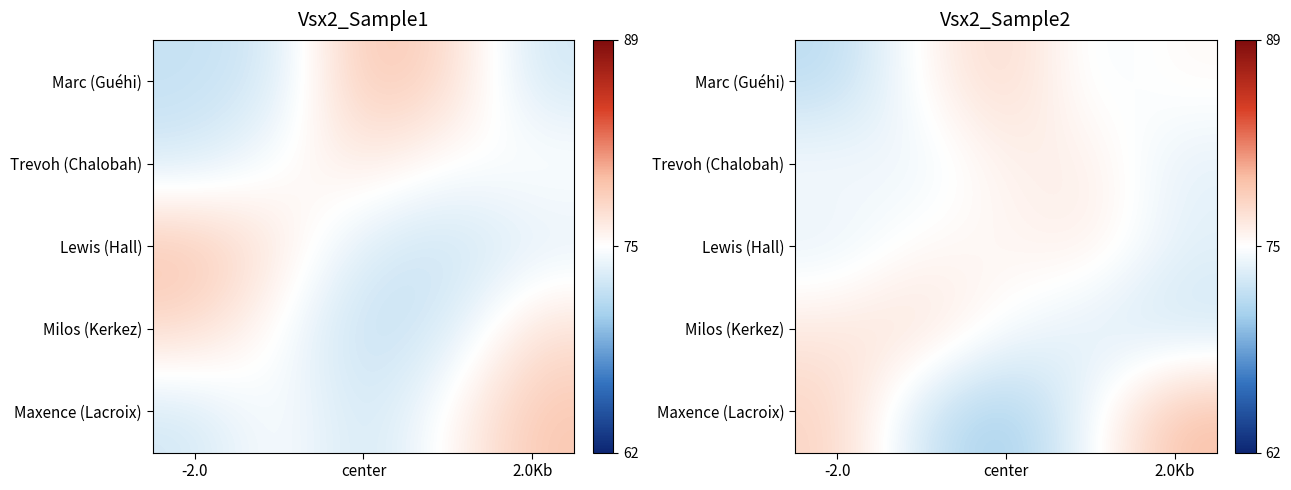

Which label corresponds to the smallest value in the chart?

center